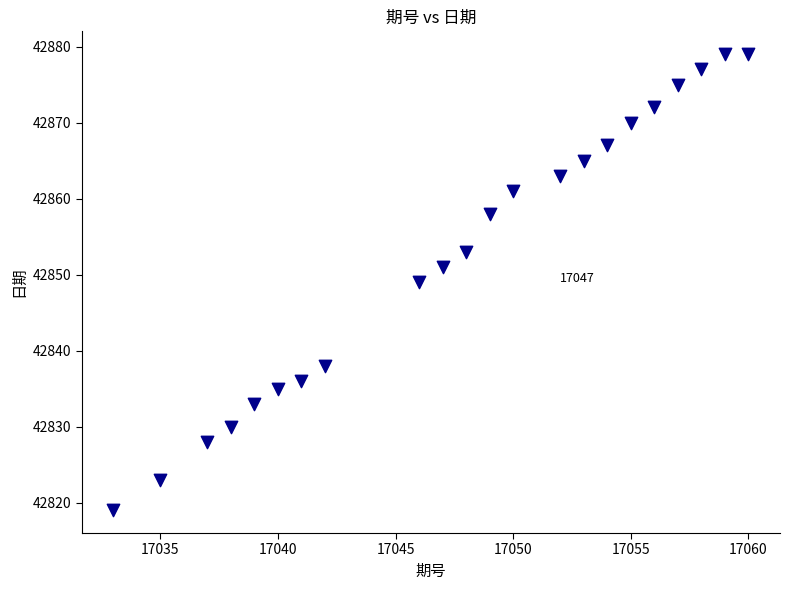

What is the range of Y values (max minus min)?

60